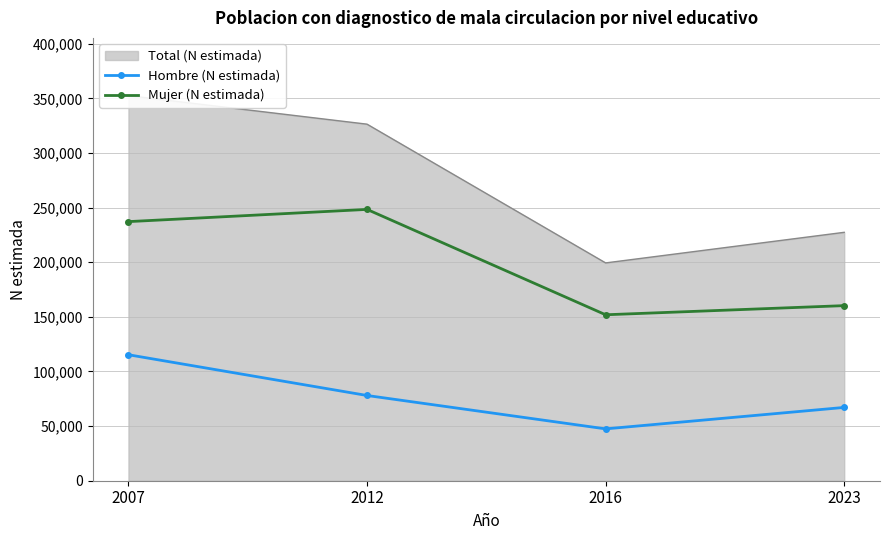

True or false: Hombre (N estimada) and Mujer (N estimada) intersect in this chart.

False